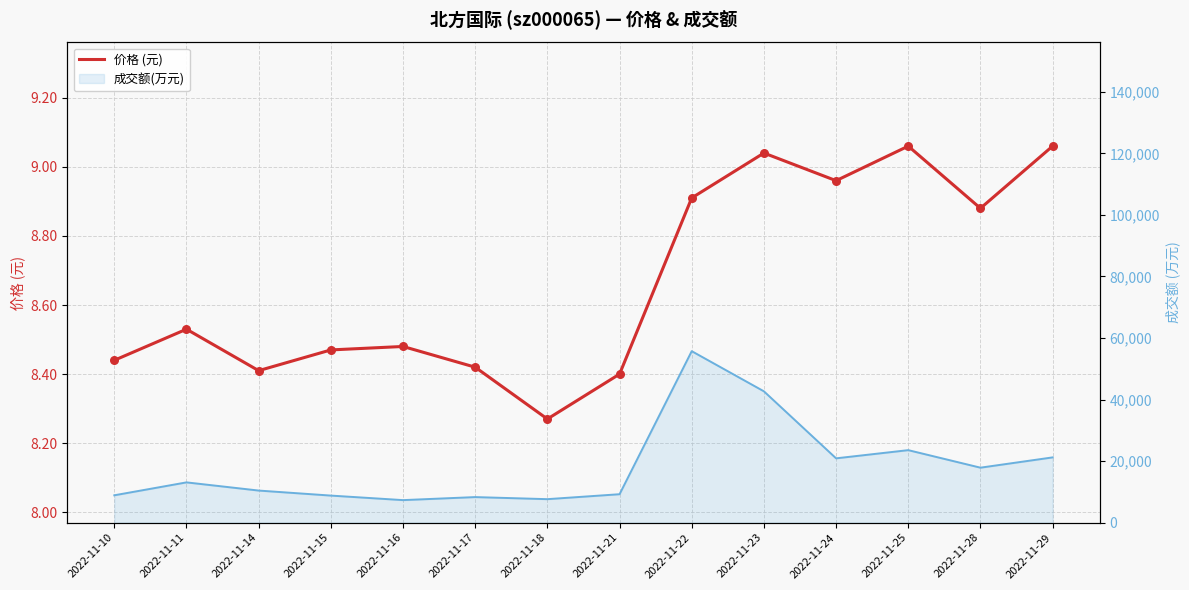

Which has a higher value, 2022-11-17 or 2022-11-18?

2022-11-17